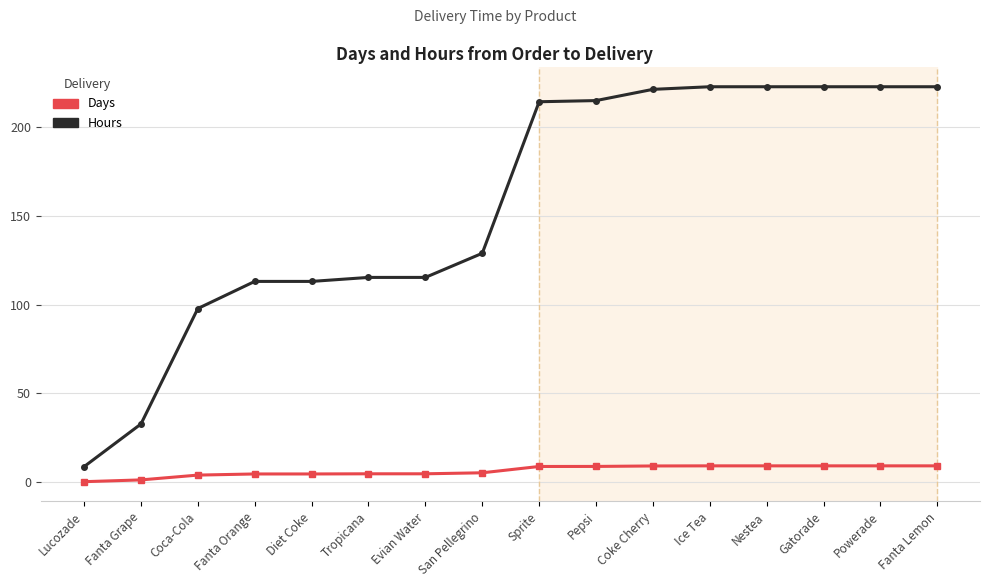

The Hours series shows 222.5 at Powerade. True or false?

True